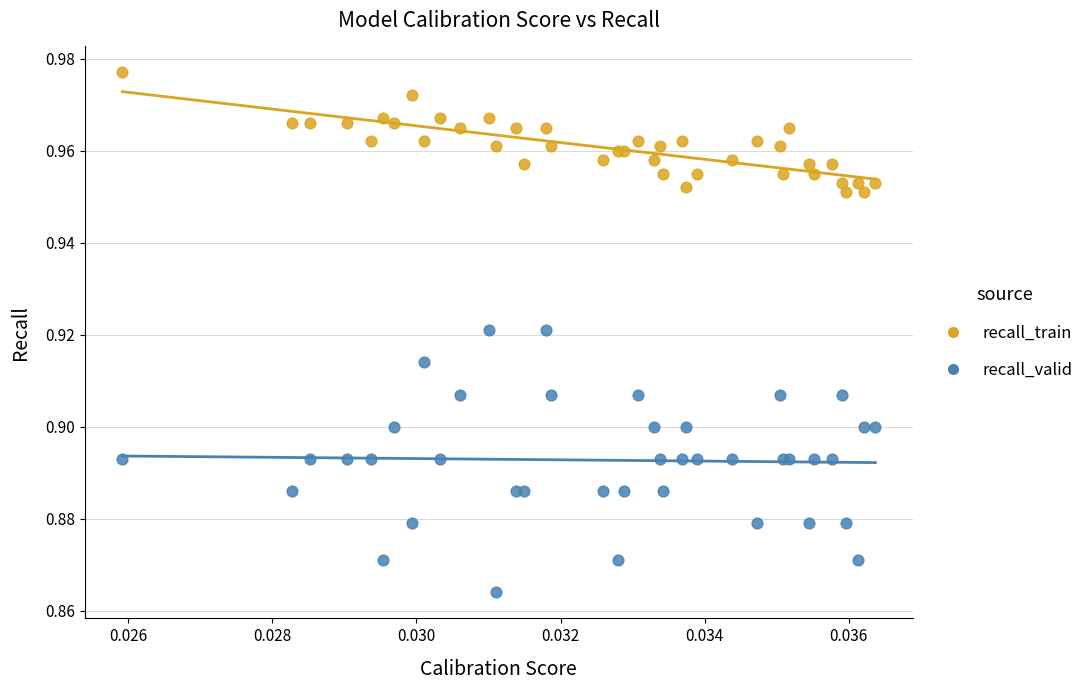

Which series contains the highest Y value?

recall_train